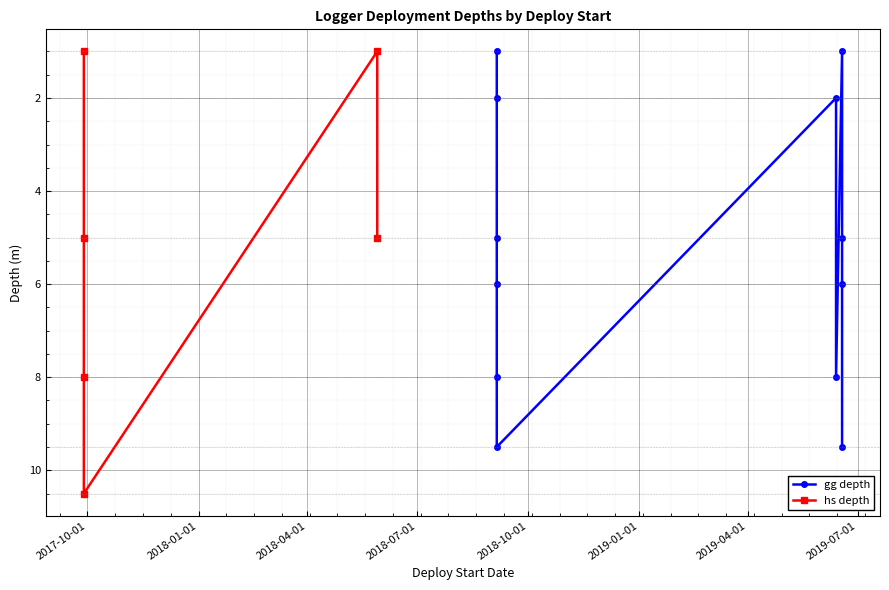

How many categories are shown in the chart?

6